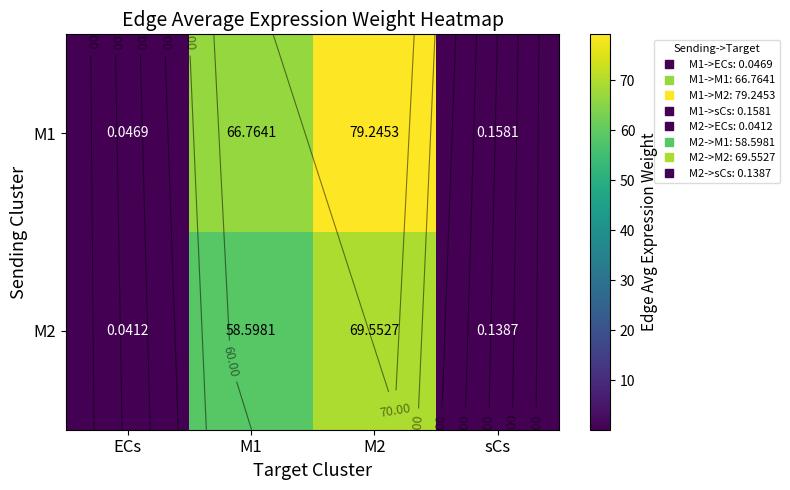

Is it true that M1 equals 19.4 at M2?

False